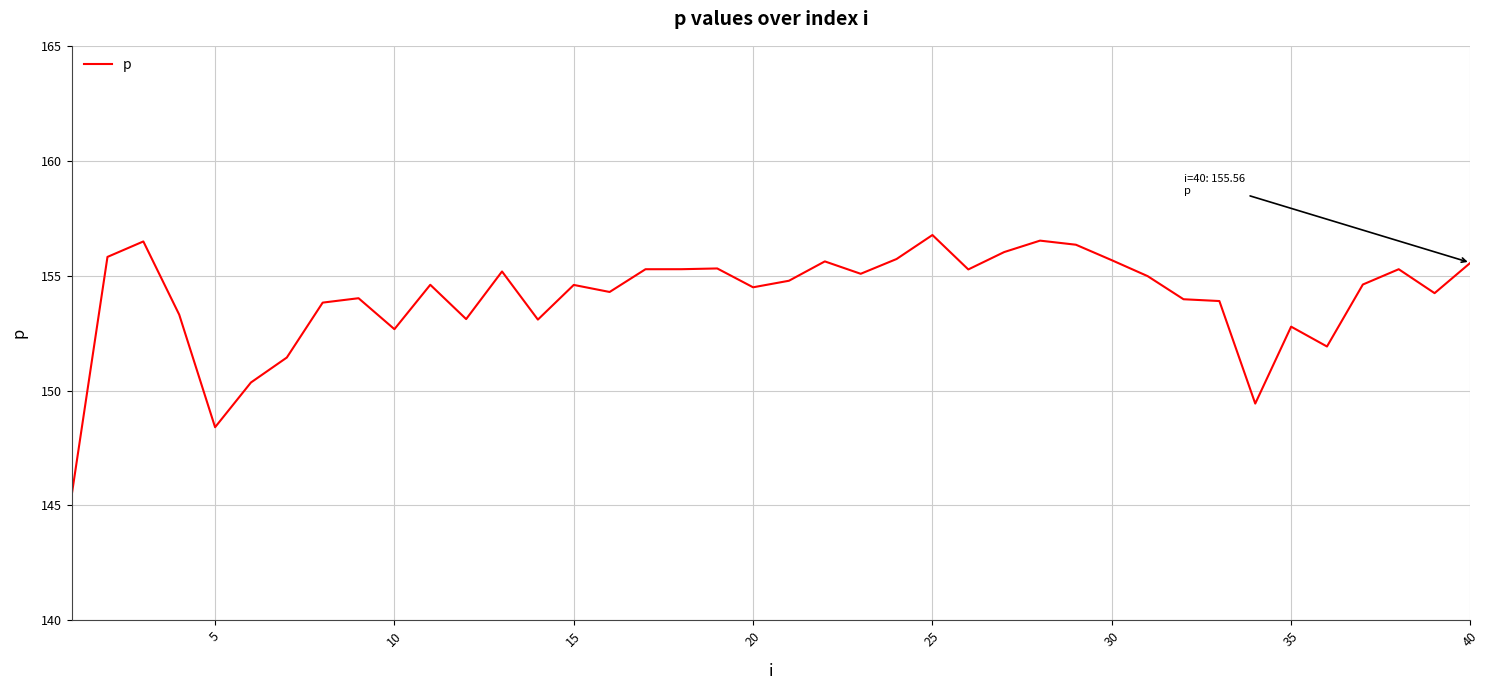

What is the maximum value shown in the chart?

156.8